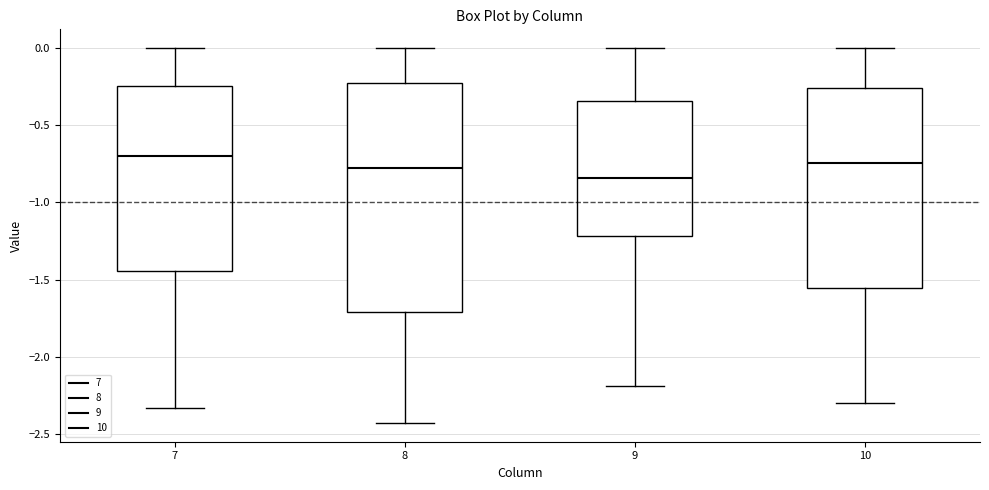

Where does the lower whisker of the box at x = 7 end on the y-axis? The values are not printed on the chart, so give them approximately, as read against the axis.

-2.35